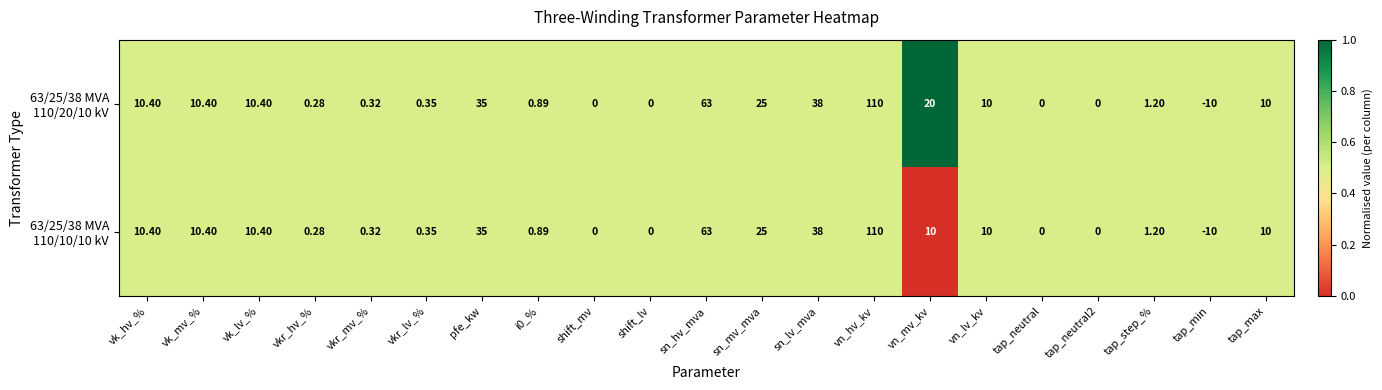

At which category does the chart reach its peak across all series?

vn_hv_kv